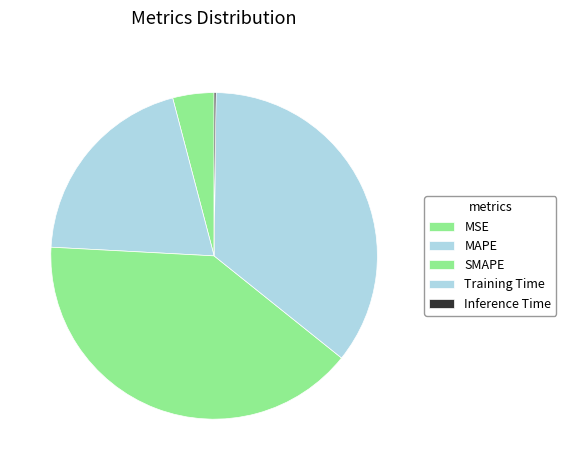

To the nearest percent, what percentage of the pie is MSE?

4%